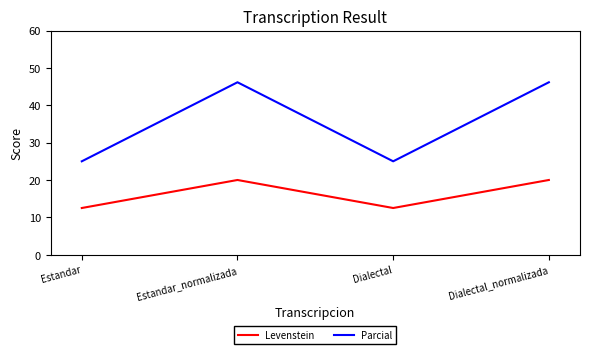

List the series in order of their overall mean, highest first.

Parcial, Levenstein